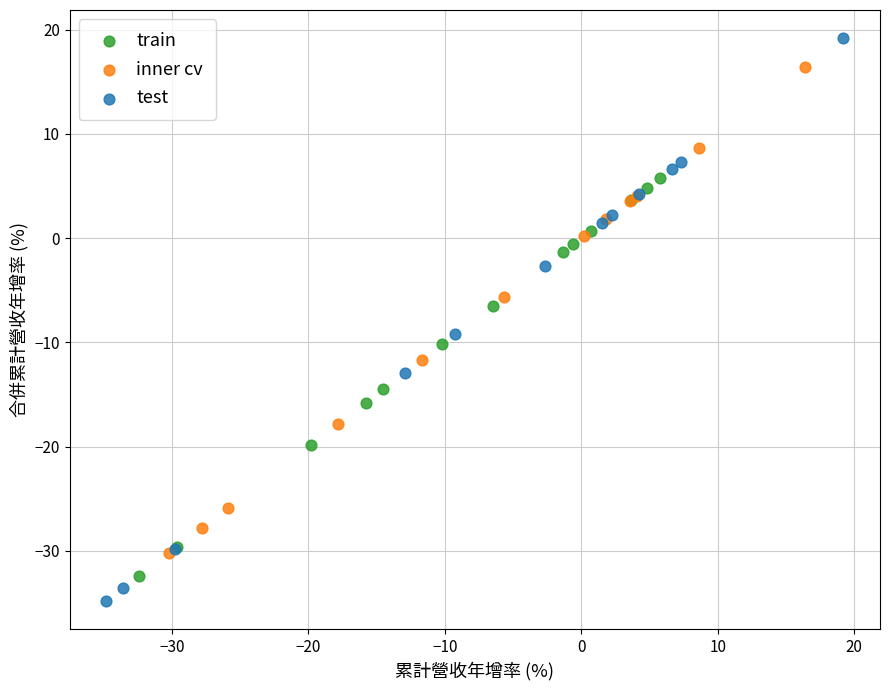

Which series reaches the maximum Y coordinate?

test